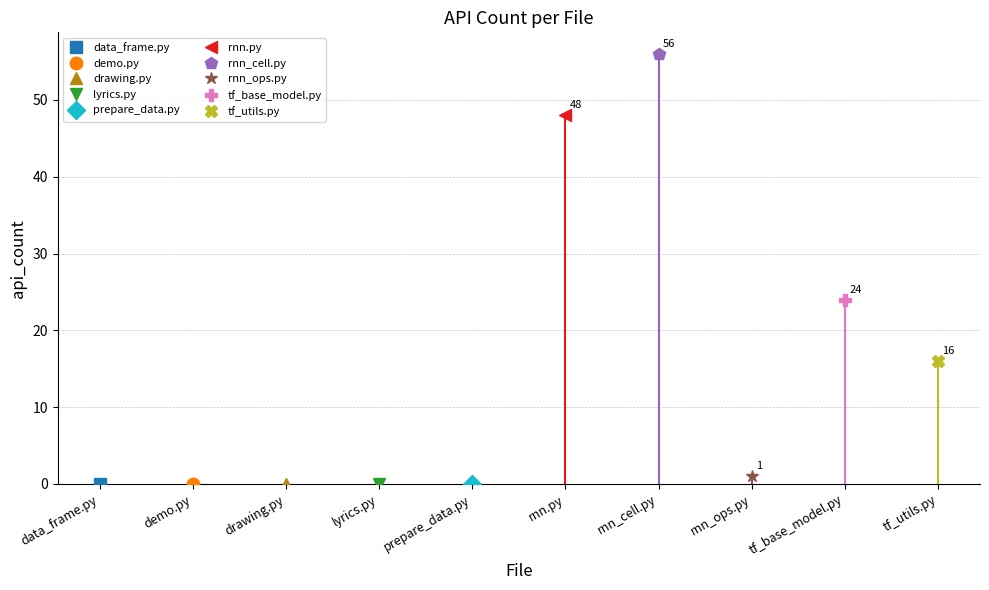

How many positive values are there?

5